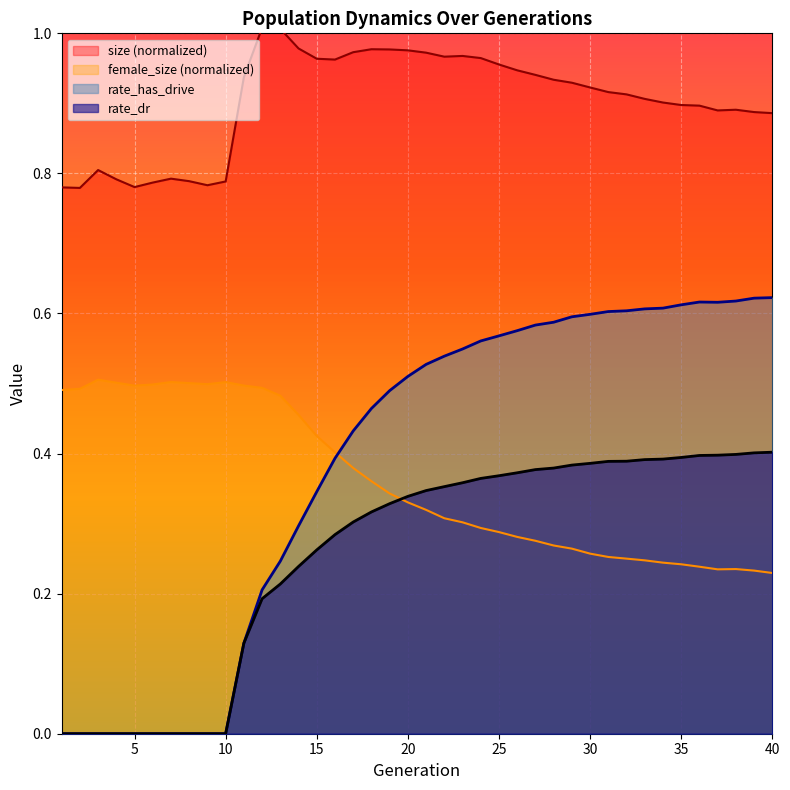

How many data points in rate_dr are above 0?

30